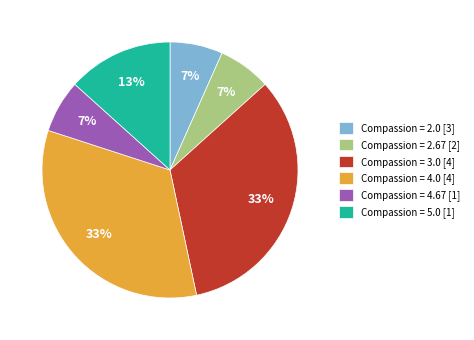

To the nearest percent, what portion does Compassion = 4.67 [1] represent?

7%